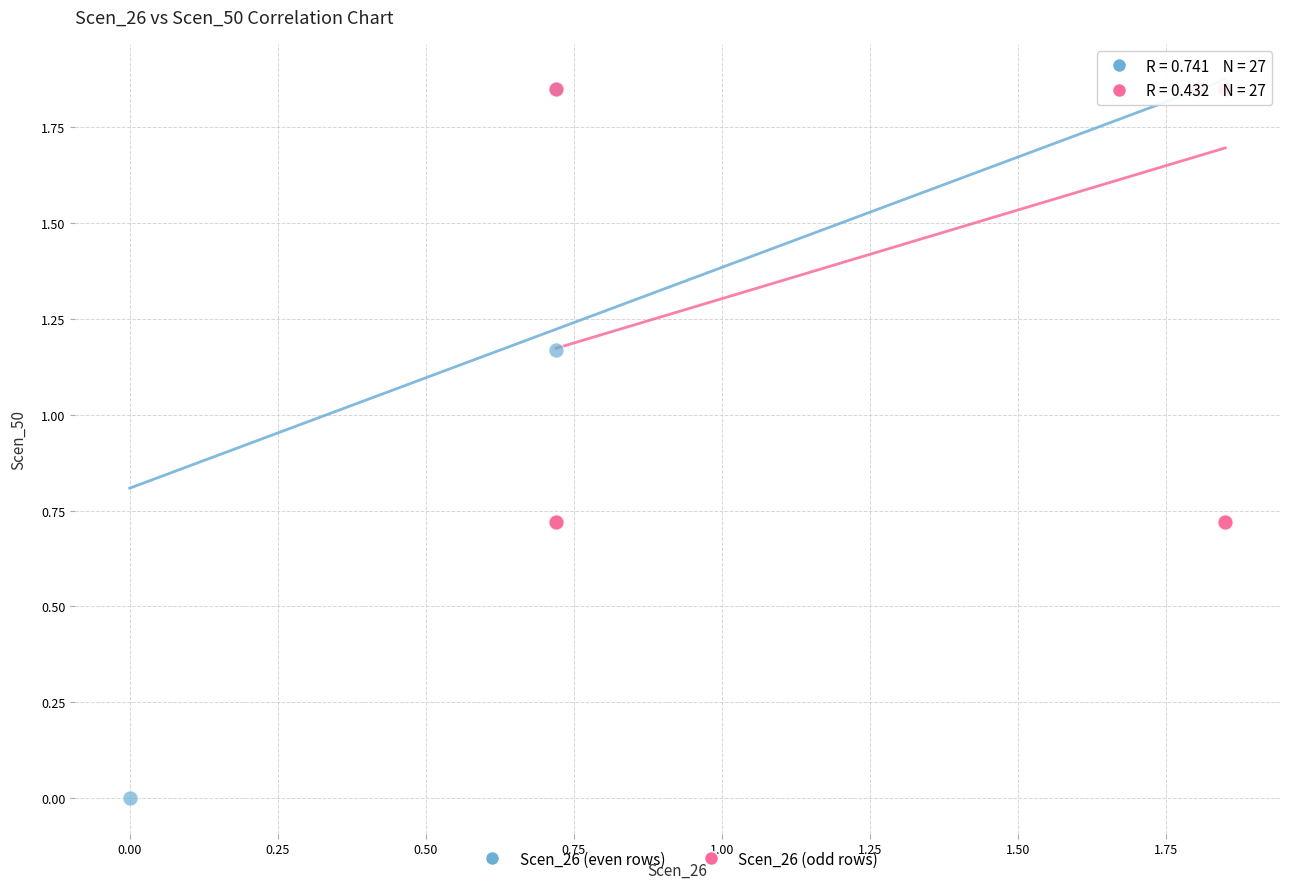

Which series has the largest Y range (max minus min)?

Scen_26 (even rows)